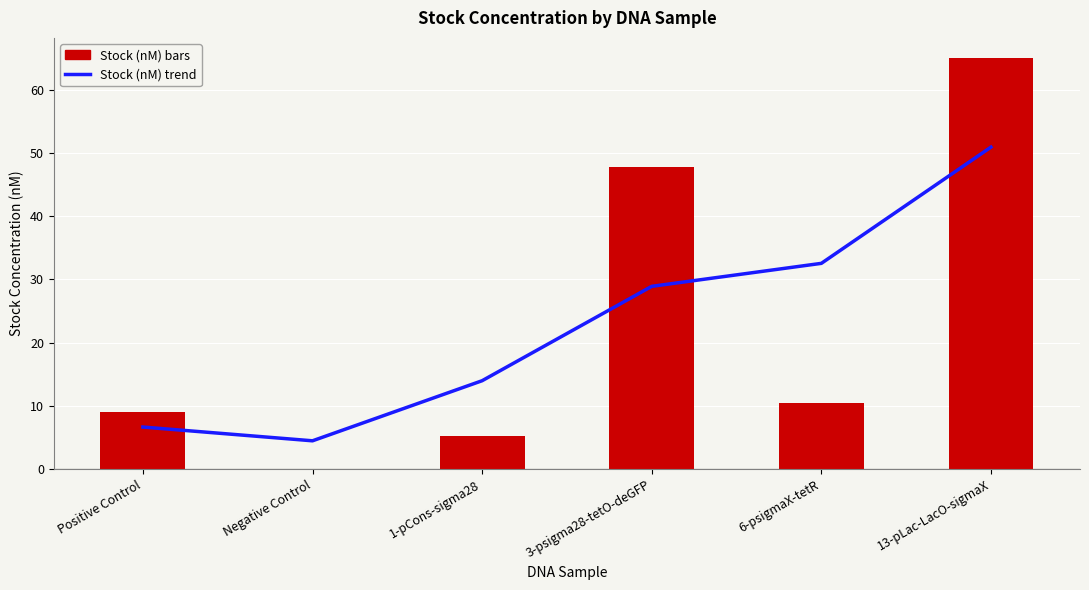

What is the difference between the Stock (nM) trend values at Positive Control and 13-pLac-LacO-sigmaX?

44.2